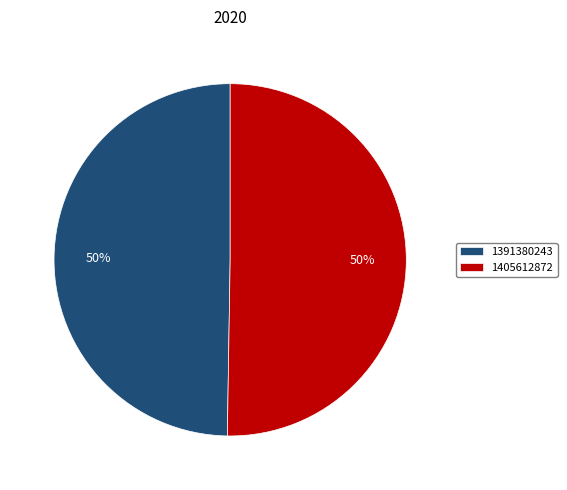

To the nearest percent, what percentage of the pie is 1391380243?

50%